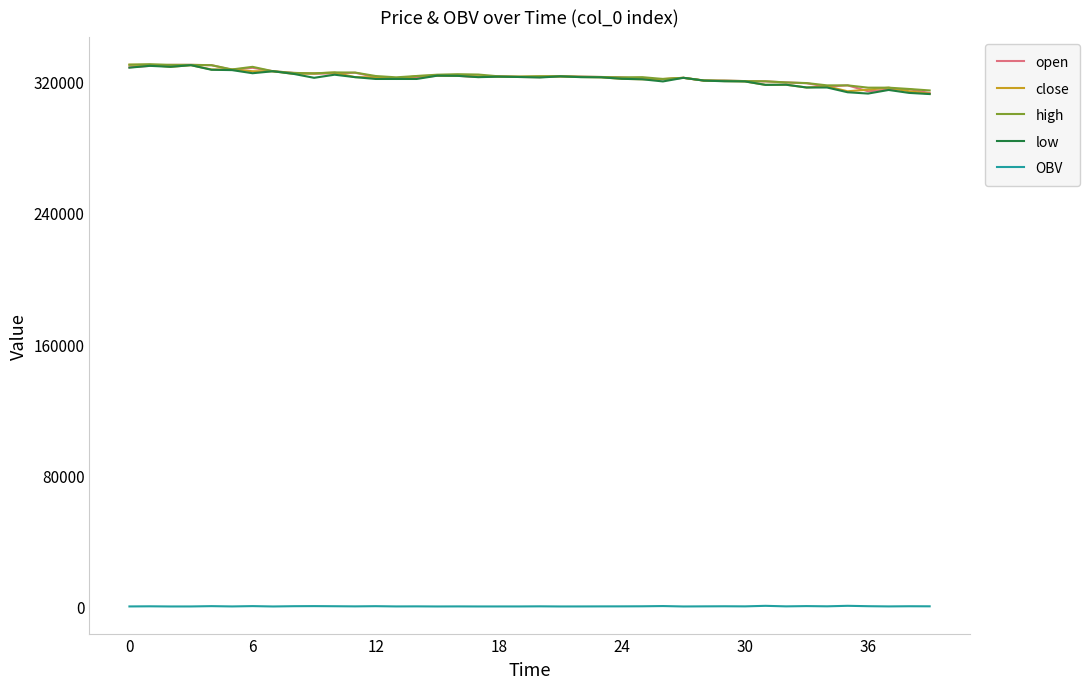

What is the minimum value for low?

312400.0